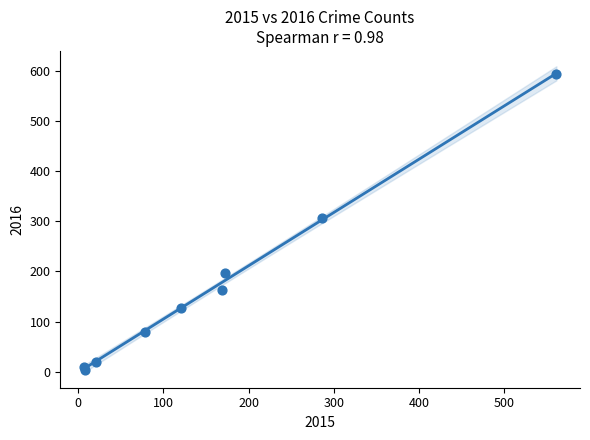

What is the range of X values (max minus min)?

554